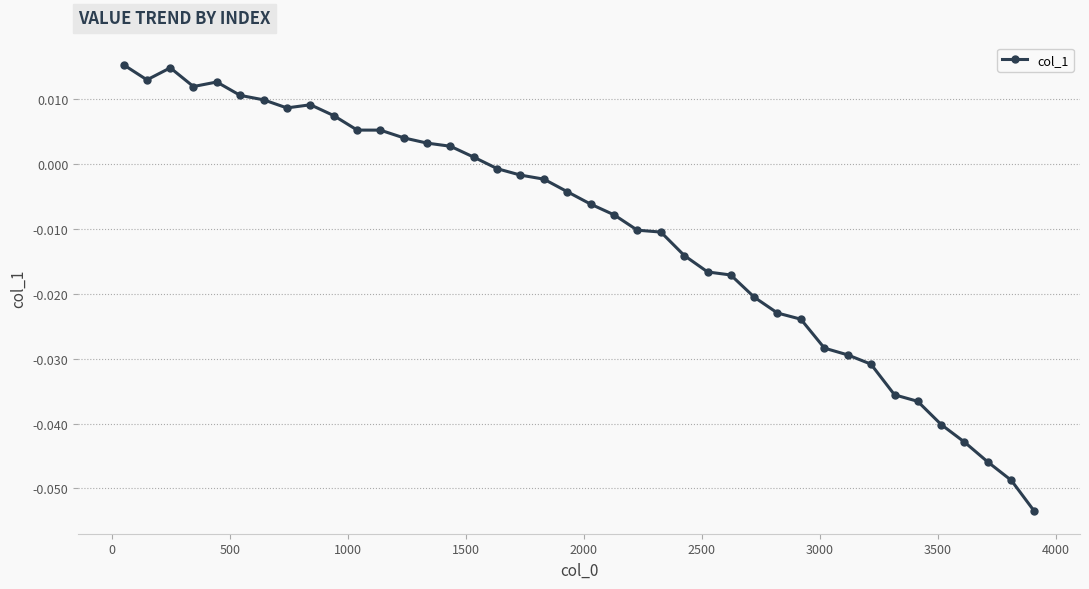

True or false: the data has more than 0 interior local peaks.

True